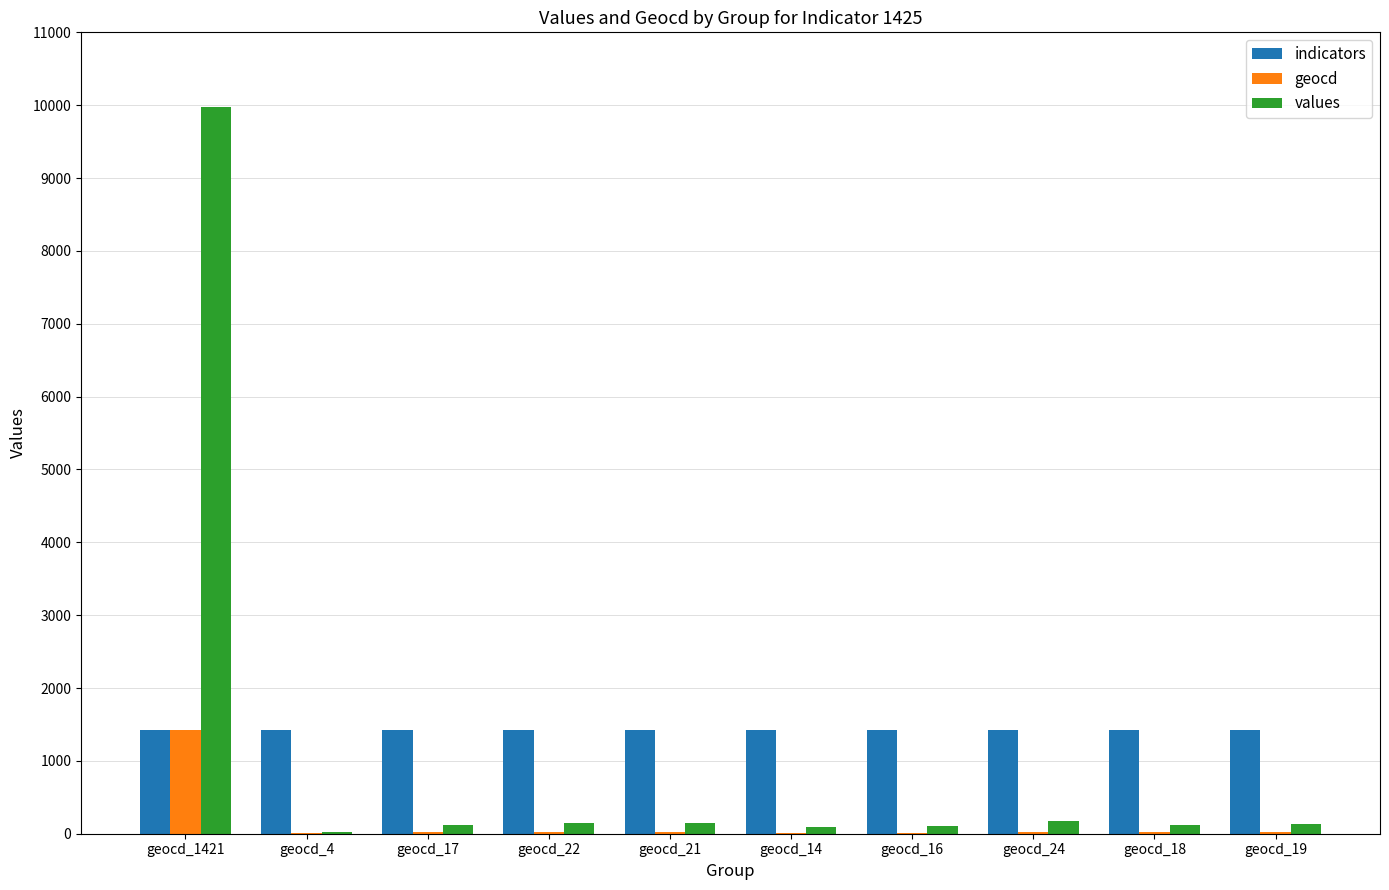

What is the sum of all geocd values?

1576